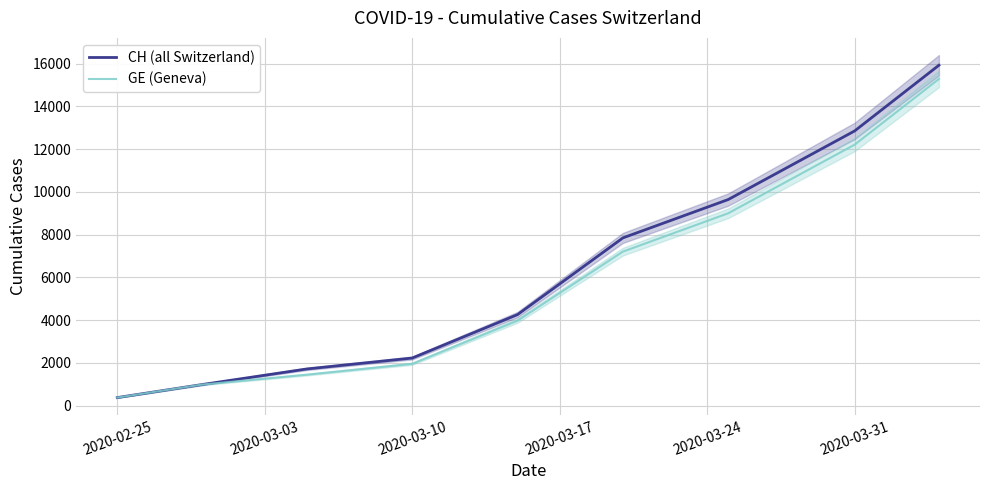

The value of GE (Geneva) at 2020-03-31 is 12210. True or false?

True